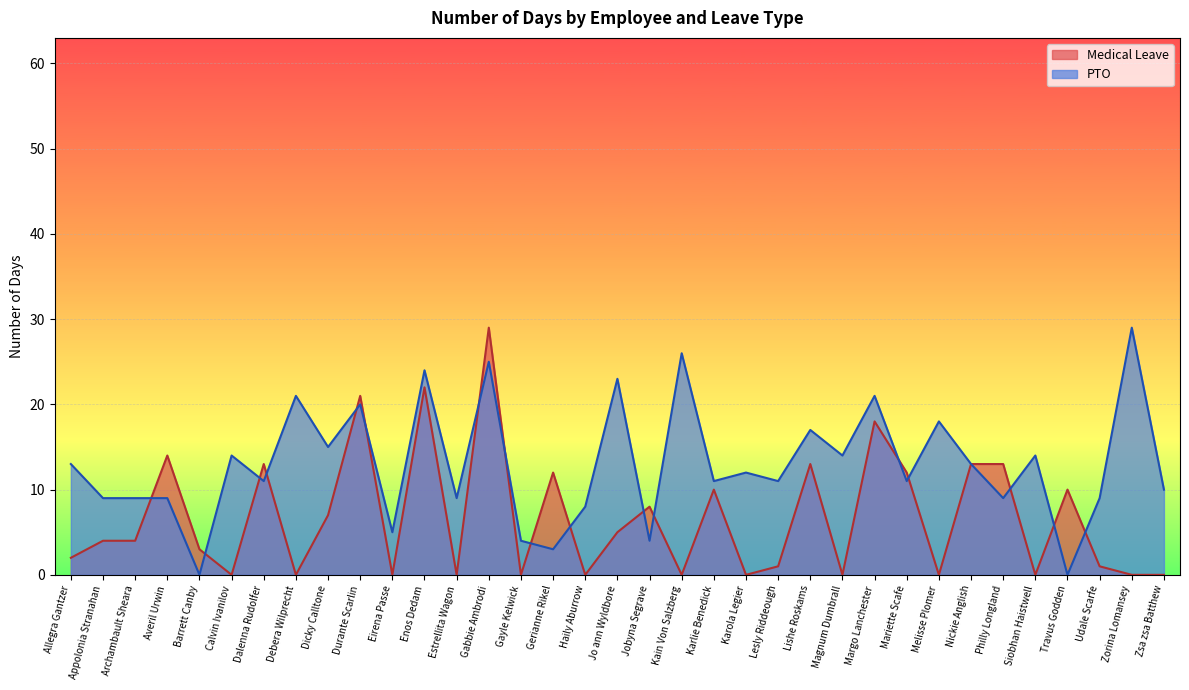

Reading left to right, transcribe all the data shown in this chart.

Medical Leave: 2	4	4	14	3	0	13	0	7	21	0	22	0	29	0	12	0	5	8	0	10	0	1	13	0	18	12	0	13	13	0	10	1	0	0
PTO: 13	9	9	9	0	14	11	21	15	20	5	24	9	25	4	3	8	23	4	26	11	12	11	17	14	21	11	18	13	9	14	0	9	29	10